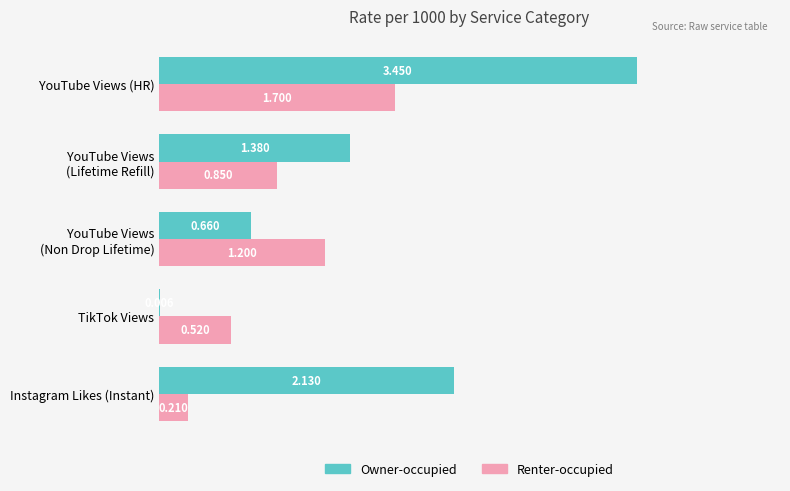

Which series changed the most between TikTok Views and YouTube Views (HR)?

Owner-occupied